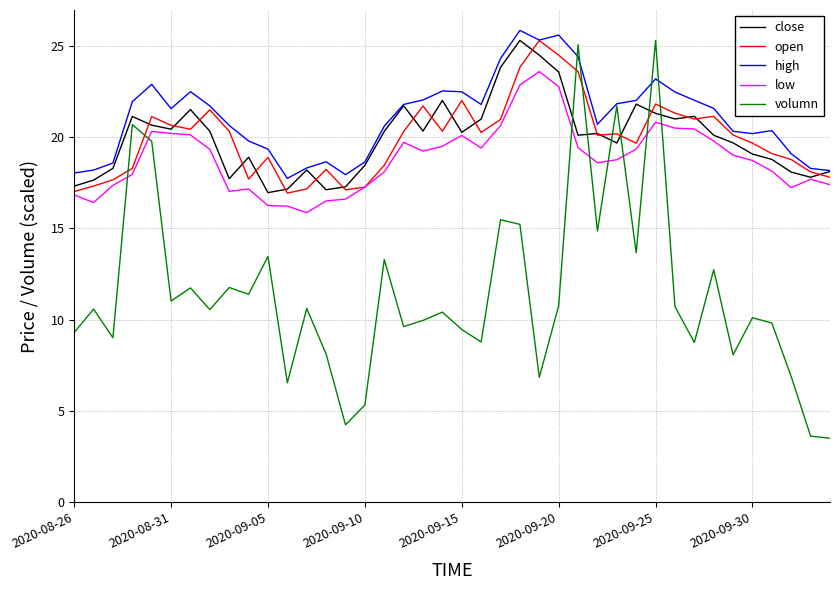

What is the maximum value shown in the chart?

25.9